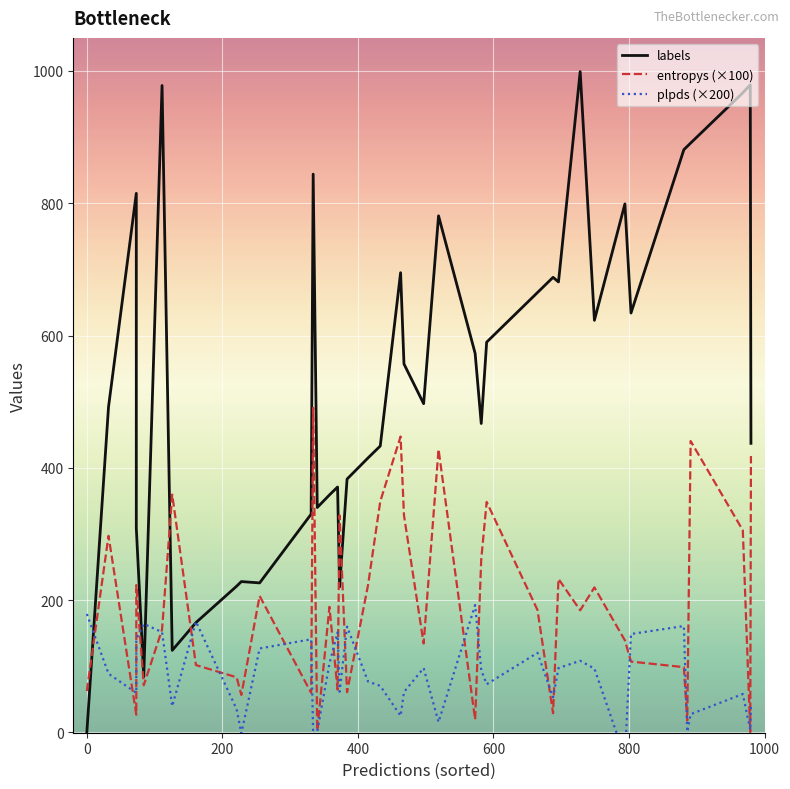

Is the value of plpds (×200) at 34 greater than the value of labels at 13?

No